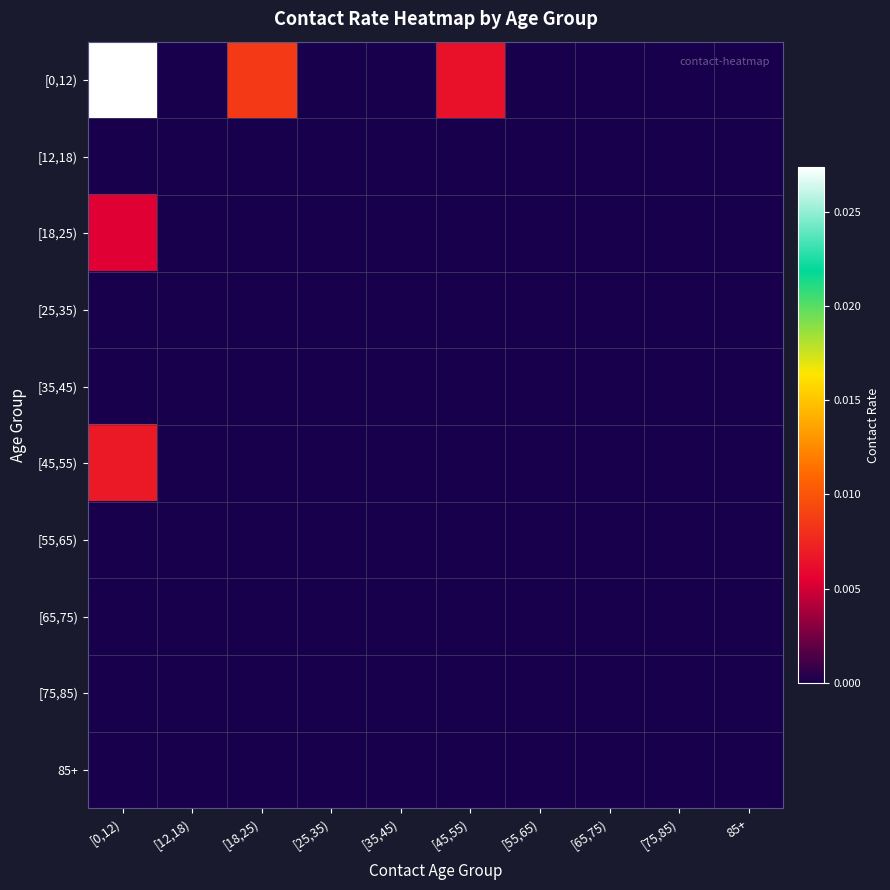

At which category is the sum across all series the highest?

[0,12)